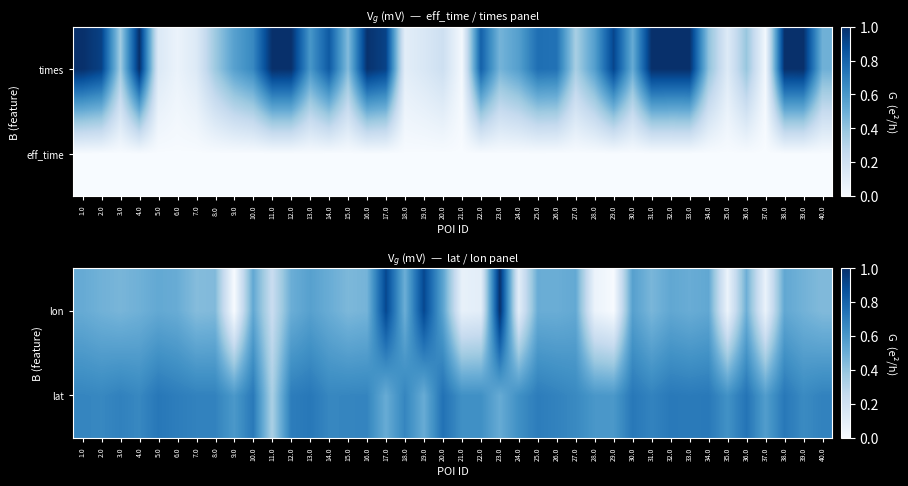

Between 24.0 and 34.0, which series saw the biggest shift?

lon